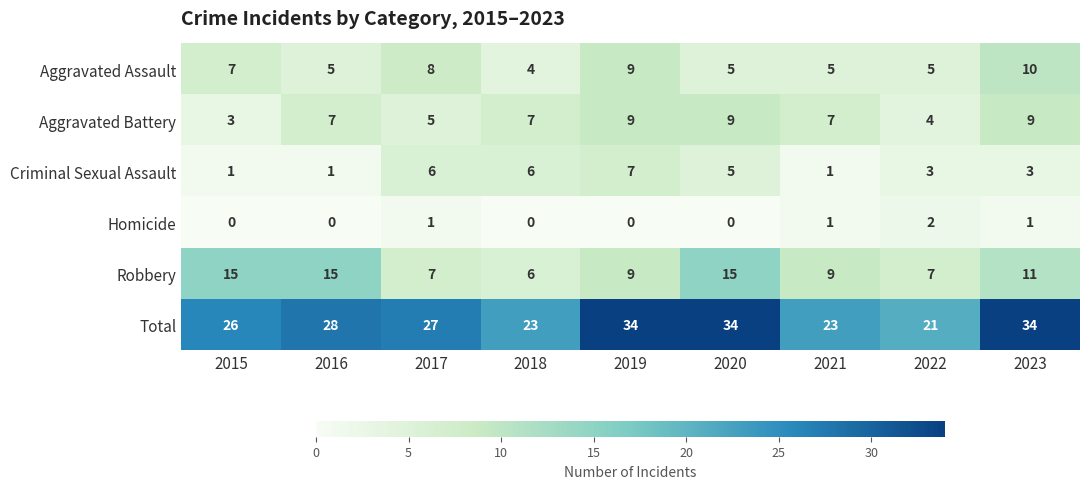

At how many categories does at least one series exceed 24?

6